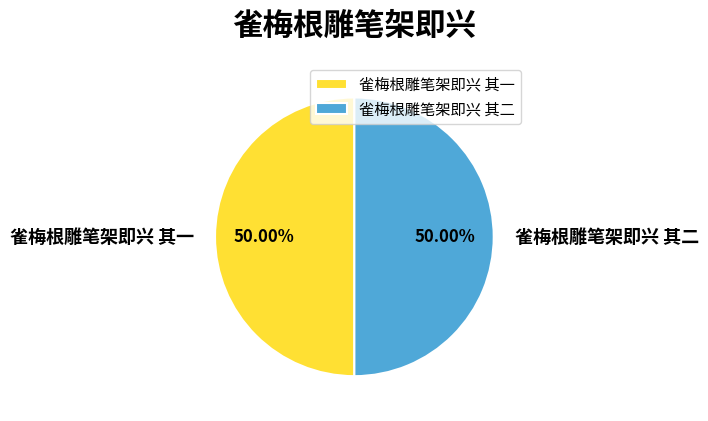

What is the ratio of the value at 雀梅根雕笔架即兴 其二 to the value at 雀梅根雕笔架即兴 其一?

1.0